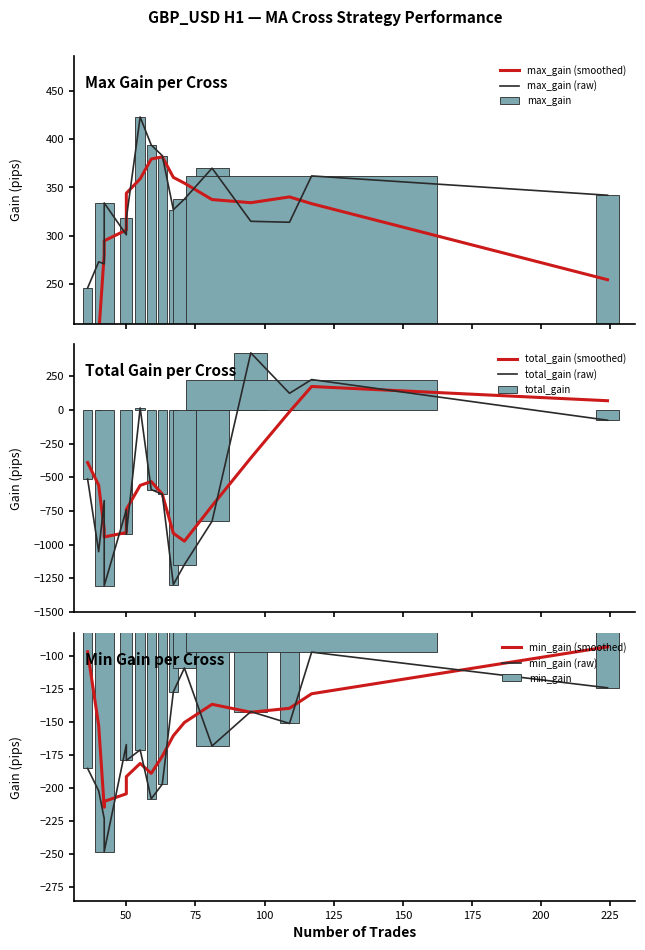

Where is max_gain nearest to the value 334?

42